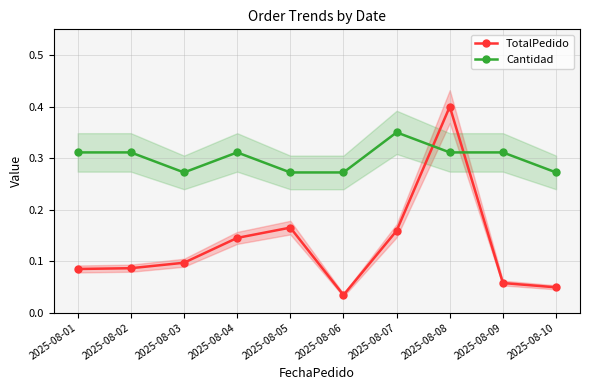

Which has a higher value, 2025-08-10 or 2025-08-09?

2025-08-09